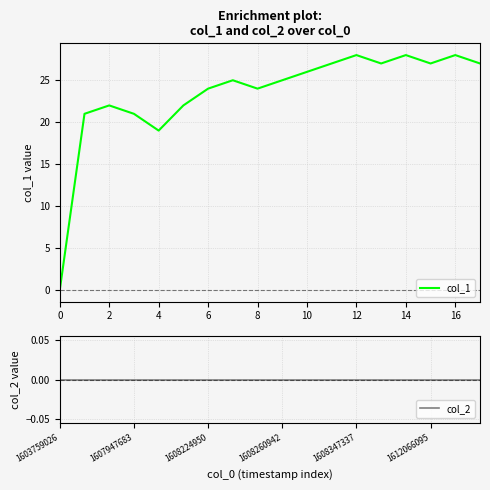

The value of col_1 at 10 is 35. True or false?

False